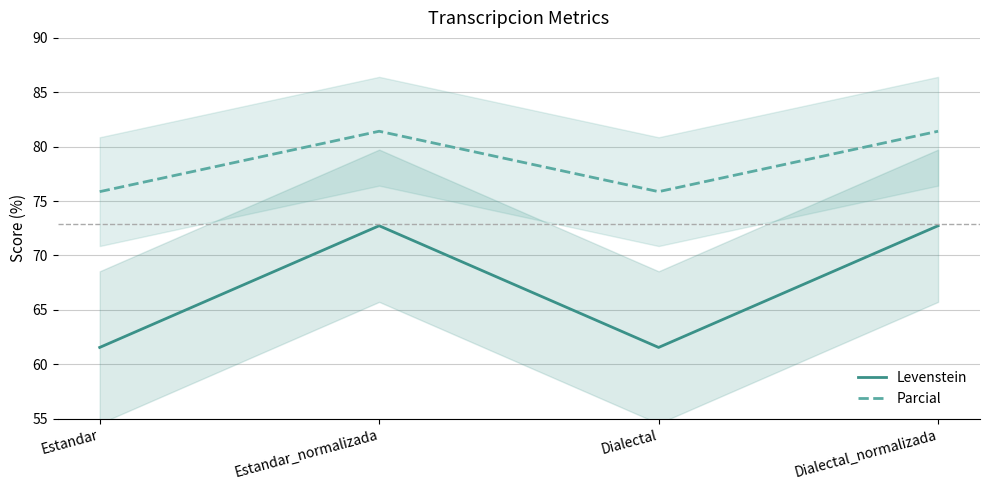

What value does the Levenstein series have at Dialectal?

61.5